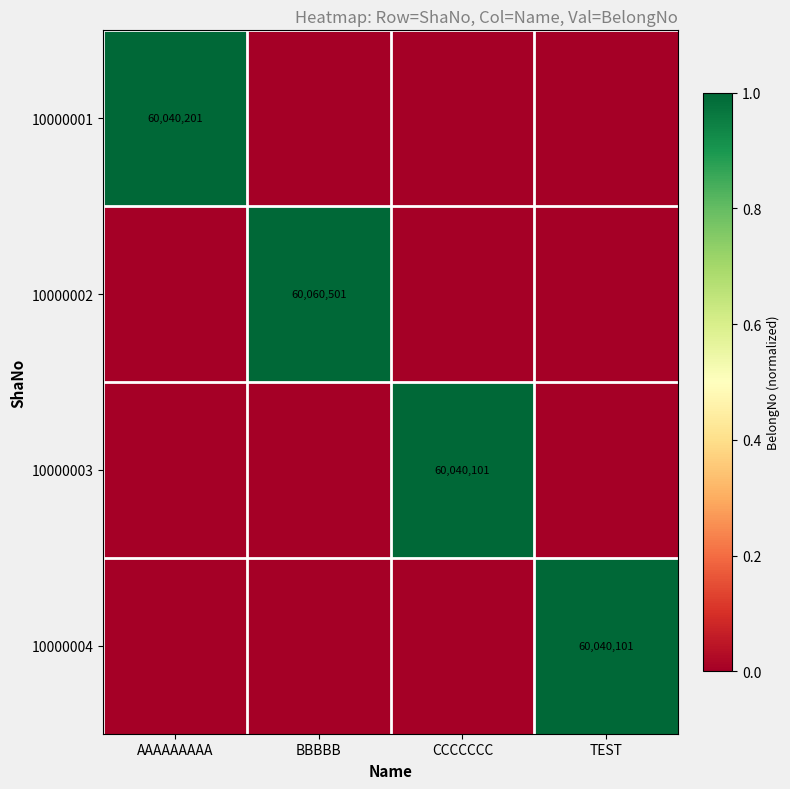

True or false: 10000004 has a value of 60040101 at TEST.

True